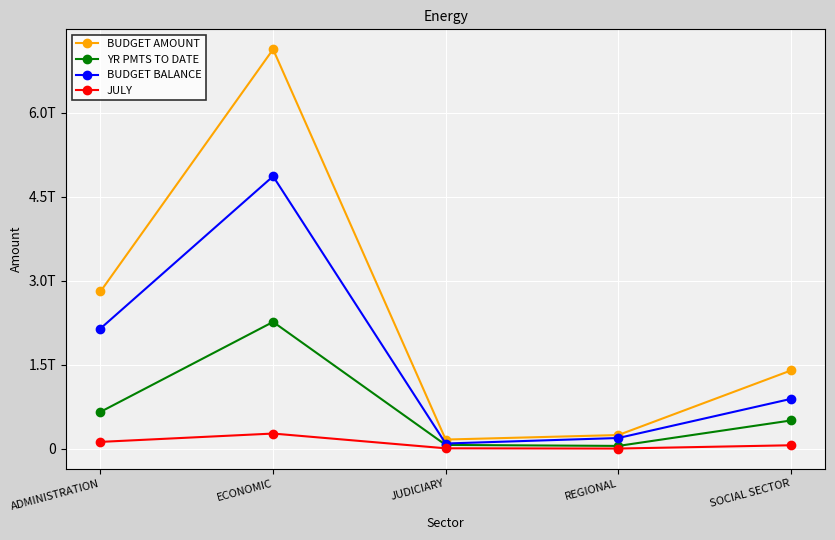

What is the sum of the JULY values at ECONOMIC and SOCIAL SECTOR?

338368579334.9